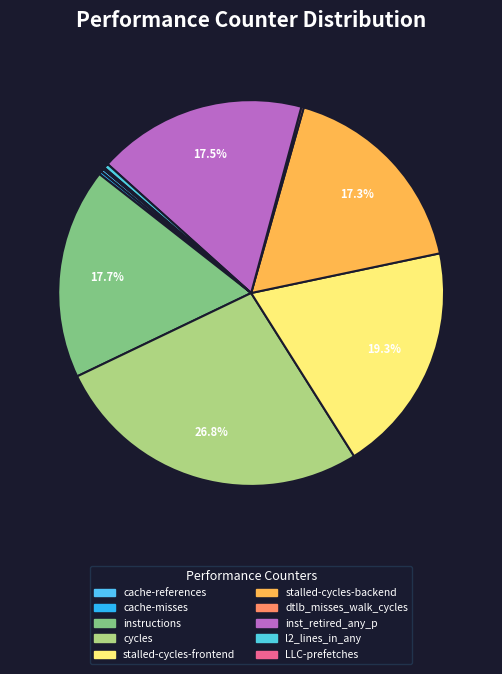

What percentage do stalled-cycles-backend and stalled-cycles-frontend together represent?

36.6%